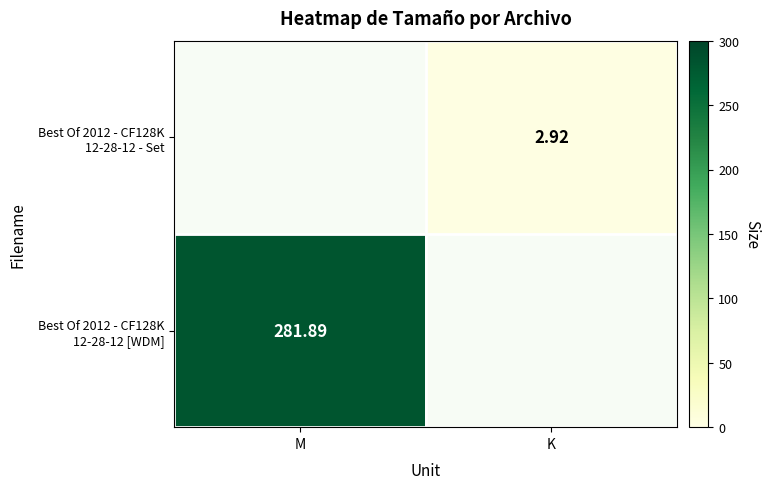

What is the greatest value displayed?

281.9